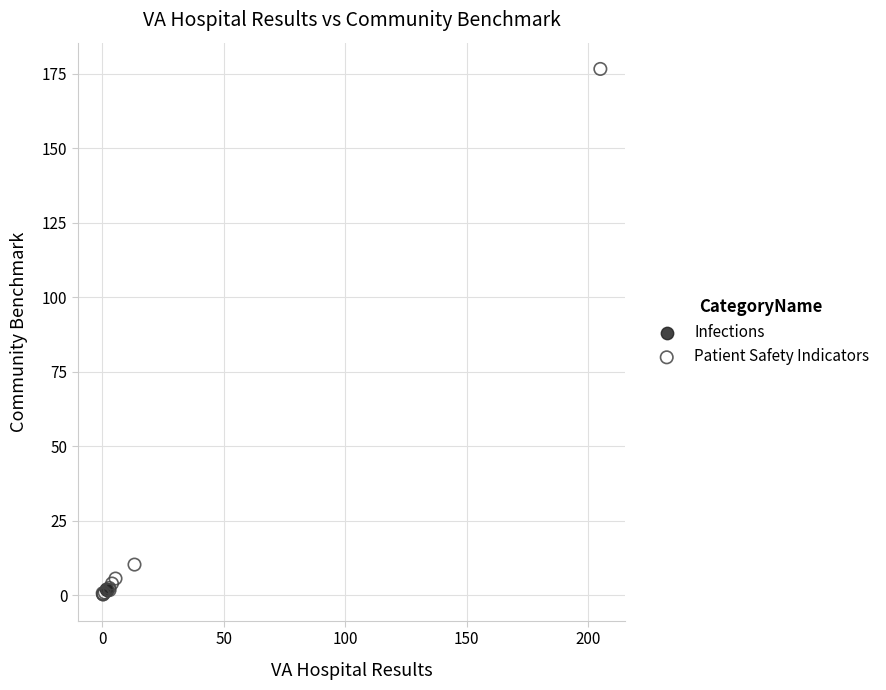

What are all the series names shown in the legend?

Infections, Patient Safety Indicators